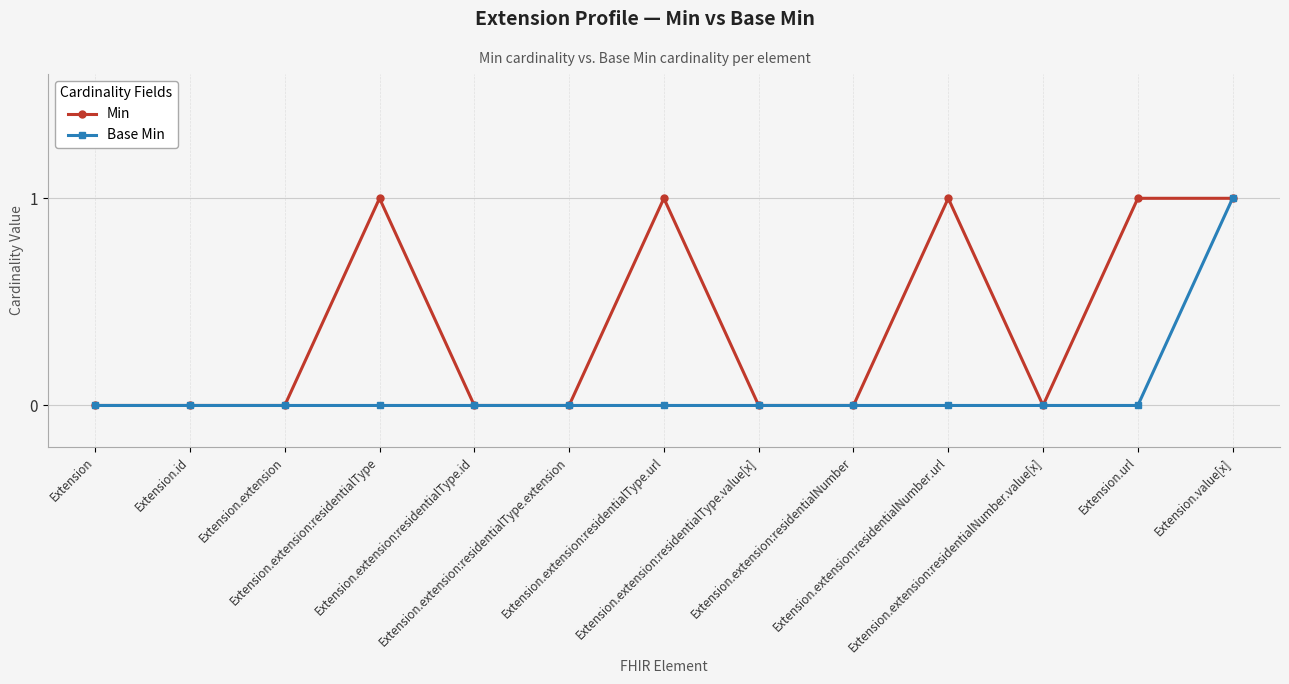

Does the chart display data point markers on the line(s)?

Yes